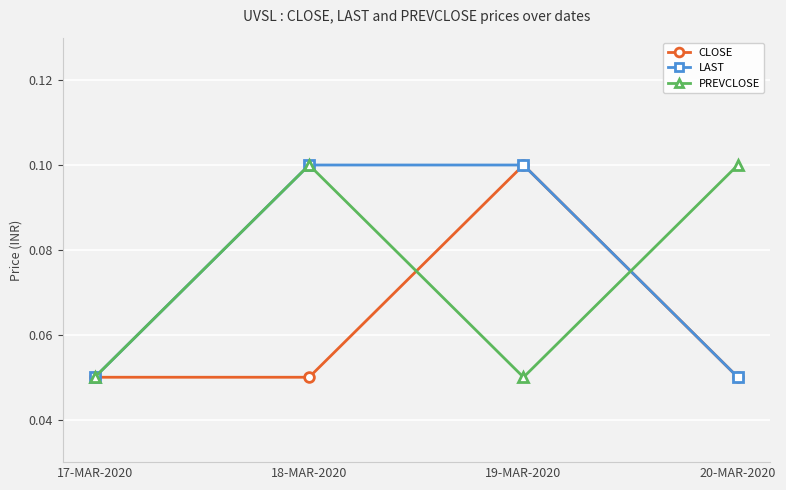

Is the value of CLOSE at 17-MAR-2020 greater than the value of PREVCLOSE at 20-MAR-2020?

No